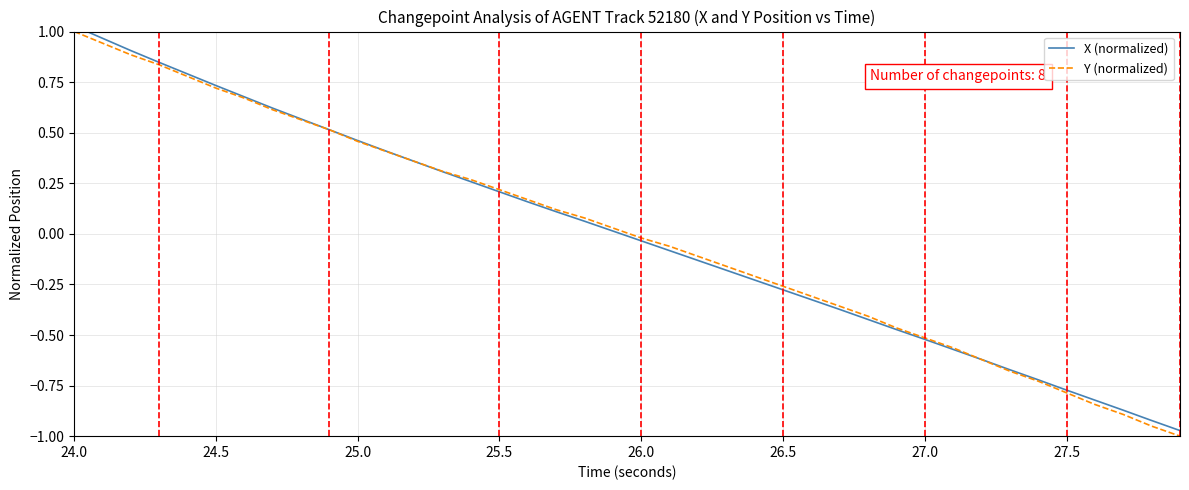

How many lines are shown in the chart?

2